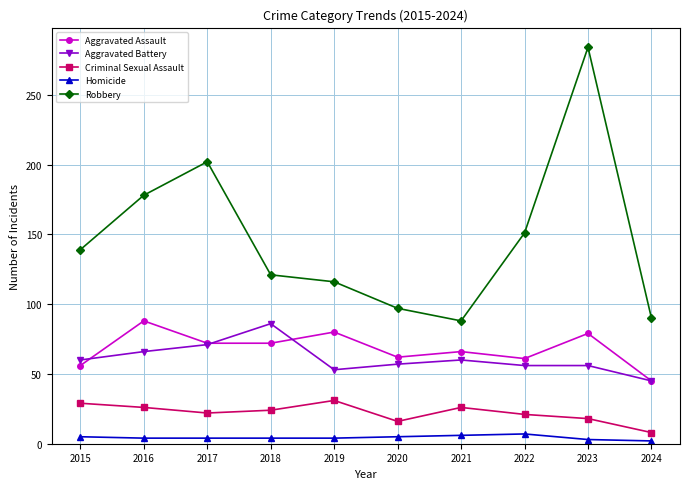

Which series changed the most between 2017 and 2021?

Robbery